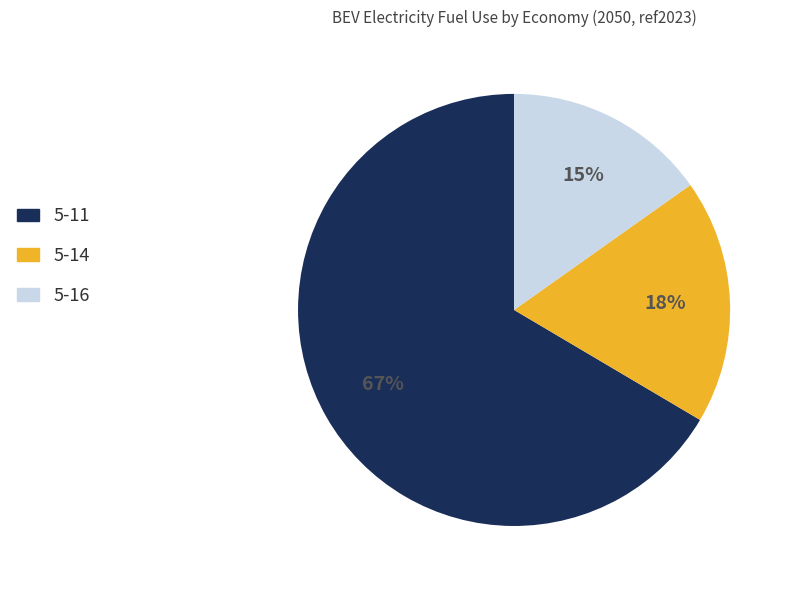

Does 5-11 represent more than half of the total?

Yes